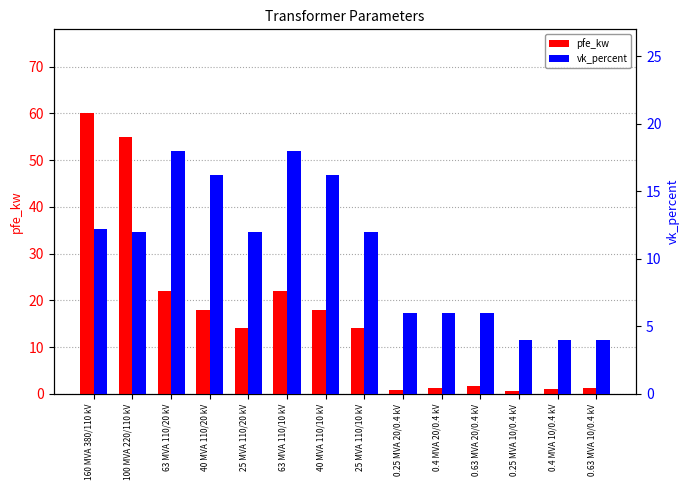

At 40 MVA 110/10 kV, list the series in order from smallest to largest.

vk_percent, pfe_kw